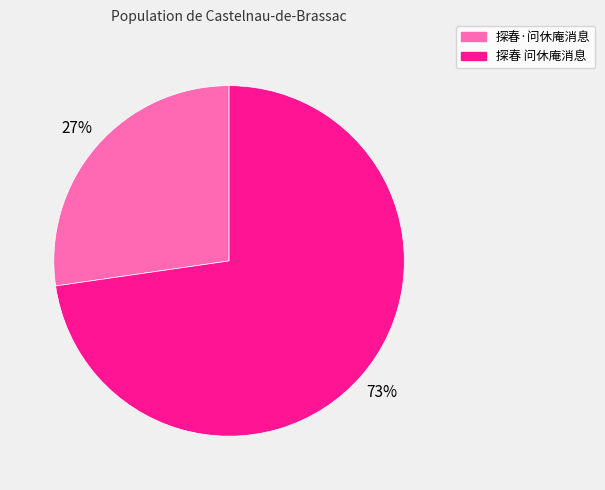

To the nearest percent, what percentage of the pie is 探春 问休庵消息?

73%